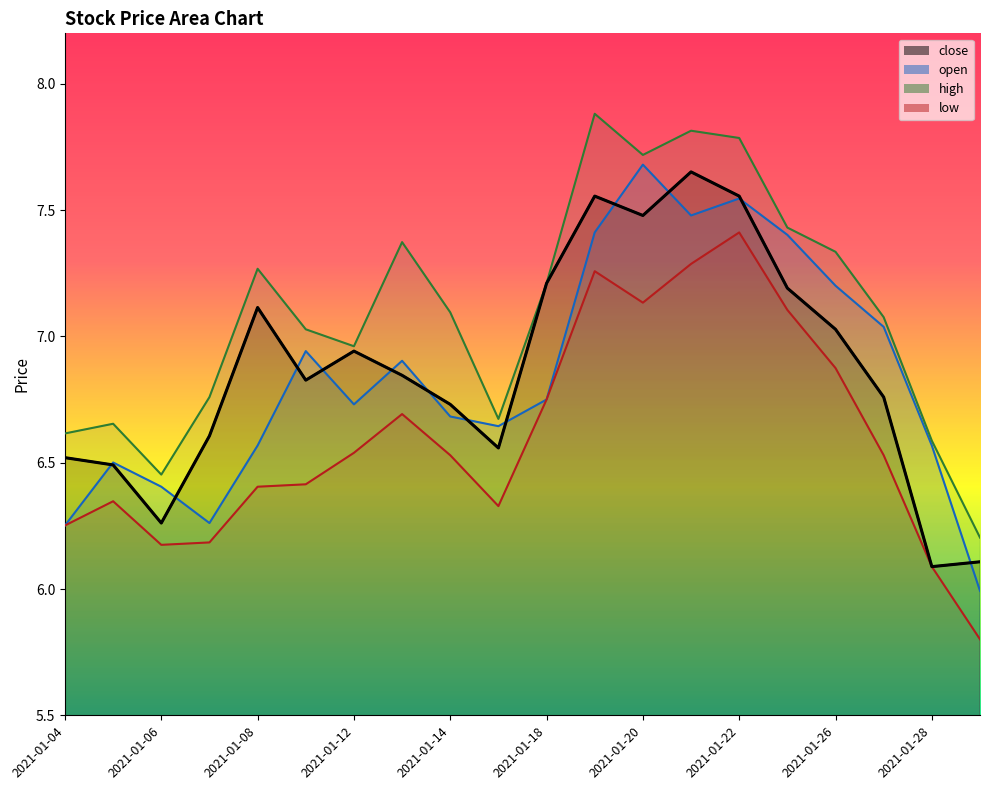

Which category has the highest value across all series?

2021-01-19